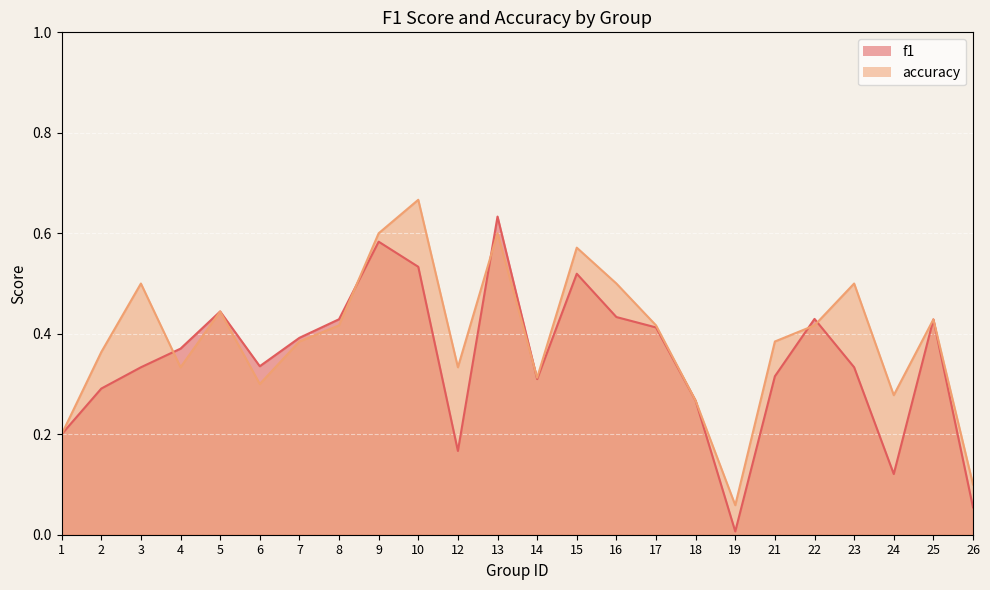

What is the average value of the f1 series?

0.3